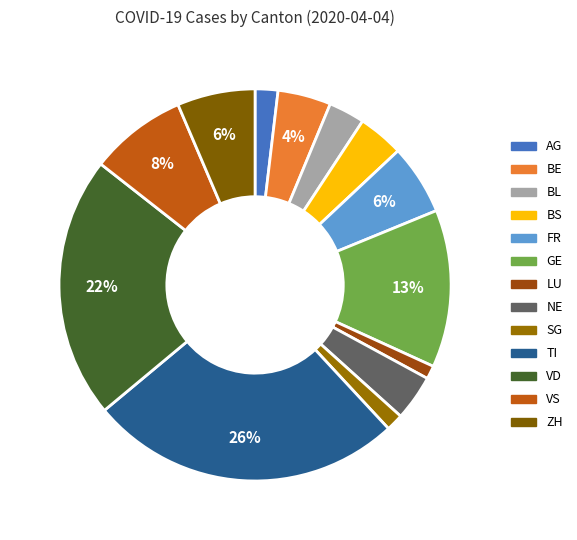

Count the number of slices in the pie.

13